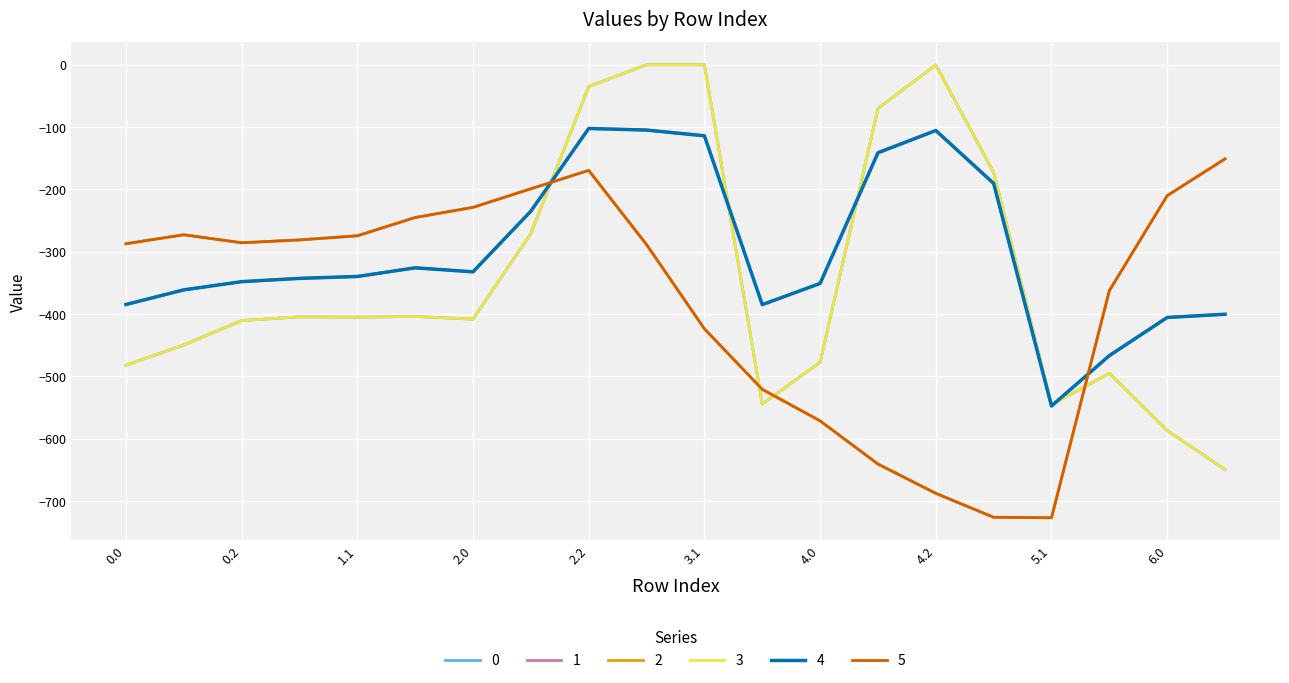

Reading left to right, list all the values displayed in this chart.

0: -482.0	-449.5	-410.3	-404.4	-404.9	-403.8	-408.0	-270.7	-35.0	0.0	0.0	-544.3	-477.2	-70.2	-0.3	-172.8	-545.4	-494.8	-586.7	-649.2
1: -384.6	-361.1	-347.9	-342.7	-339.6	-325.7	-332.2	-234.9	-102.3	-104.8	-114.0	-384.7	-350.8	-141.2	-105.5	-190.4	-547.3	-466.6	-405.4	-400.2
2: -287.1	-272.7	-285.5	-281.0	-274.4	-245.0	-228.8	-199.0	-169.5	-288.5	-423.5	-520.6	-571.2	-640.4	-687.4	-725.8	-726.6	-362.4	-210.0	-151.0
3: -482.0	-449.5	-410.3	-404.4	-404.9	-403.8	-408.0	-270.7	-35.0	0.0	0.0	-544.3	-477.2	-70.2	-0.3	-172.8	-545.4	-494.8	-586.7	-649.2
4: -384.6	-361.1	-347.9	-342.7	-339.6	-325.7	-332.2	-234.9	-102.3	-104.8	-114.0	-384.7	-350.8	-141.2	-105.5	-190.4	-547.3	-466.6	-405.4	-400.2
5: -287.1	-272.7	-285.5	-281.0	-274.4	-245.0	-228.8	-199.0	-169.5	-288.5	-423.5	-520.6	-571.2	-640.4	-687.4	-725.8	-726.6	-362.4	-210.0	-151.0